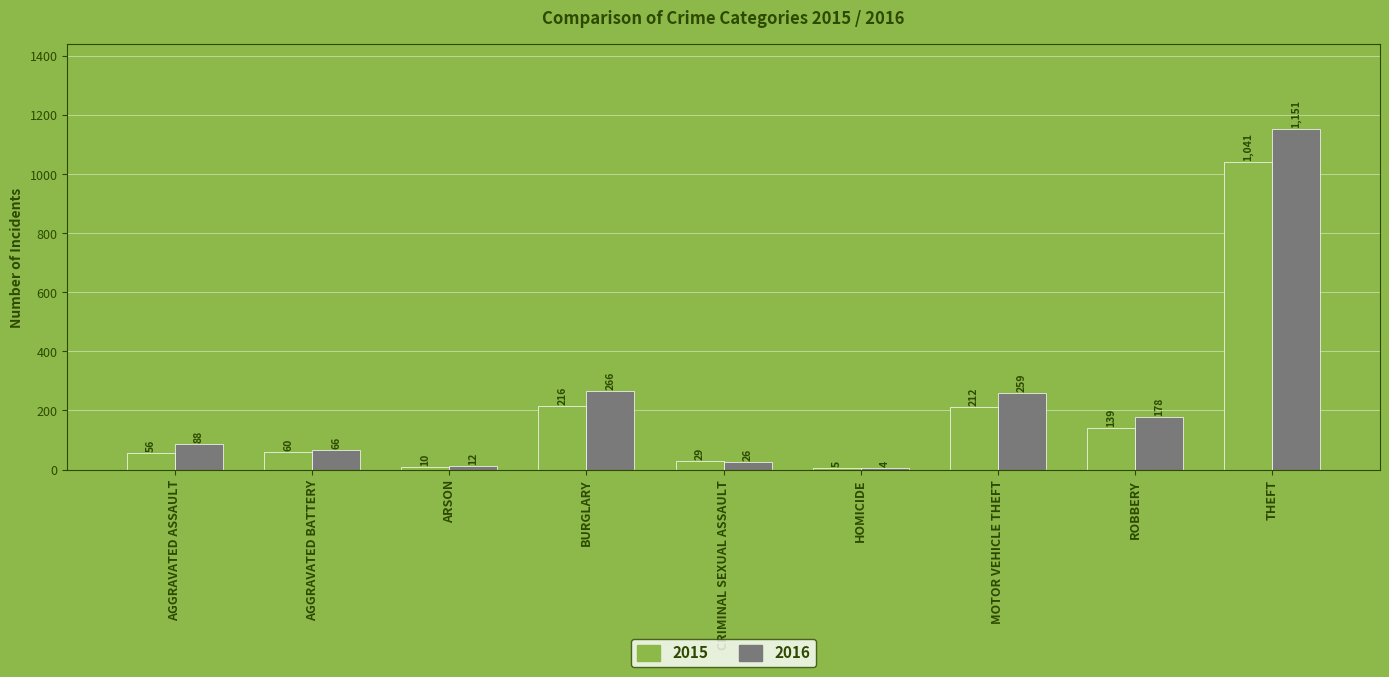

What is the greatest value displayed?

1151